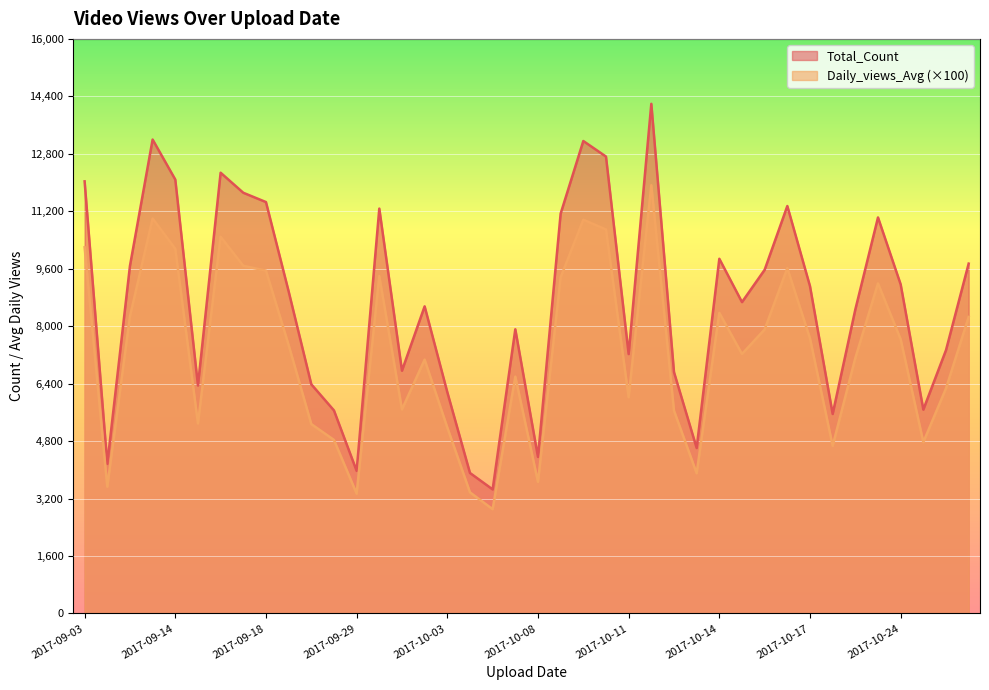

What are all the series names shown in the legend?

Total_Count, Daily_views_Avg (×100)